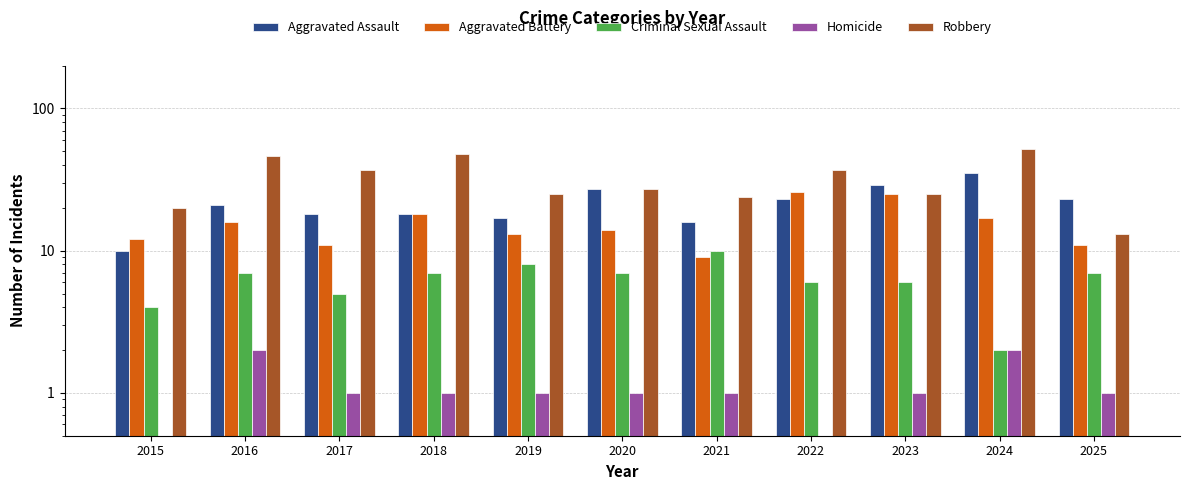

Is the value of Aggravated Assault at 2022 greater than the value of Aggravated Battery at 2021?

Yes